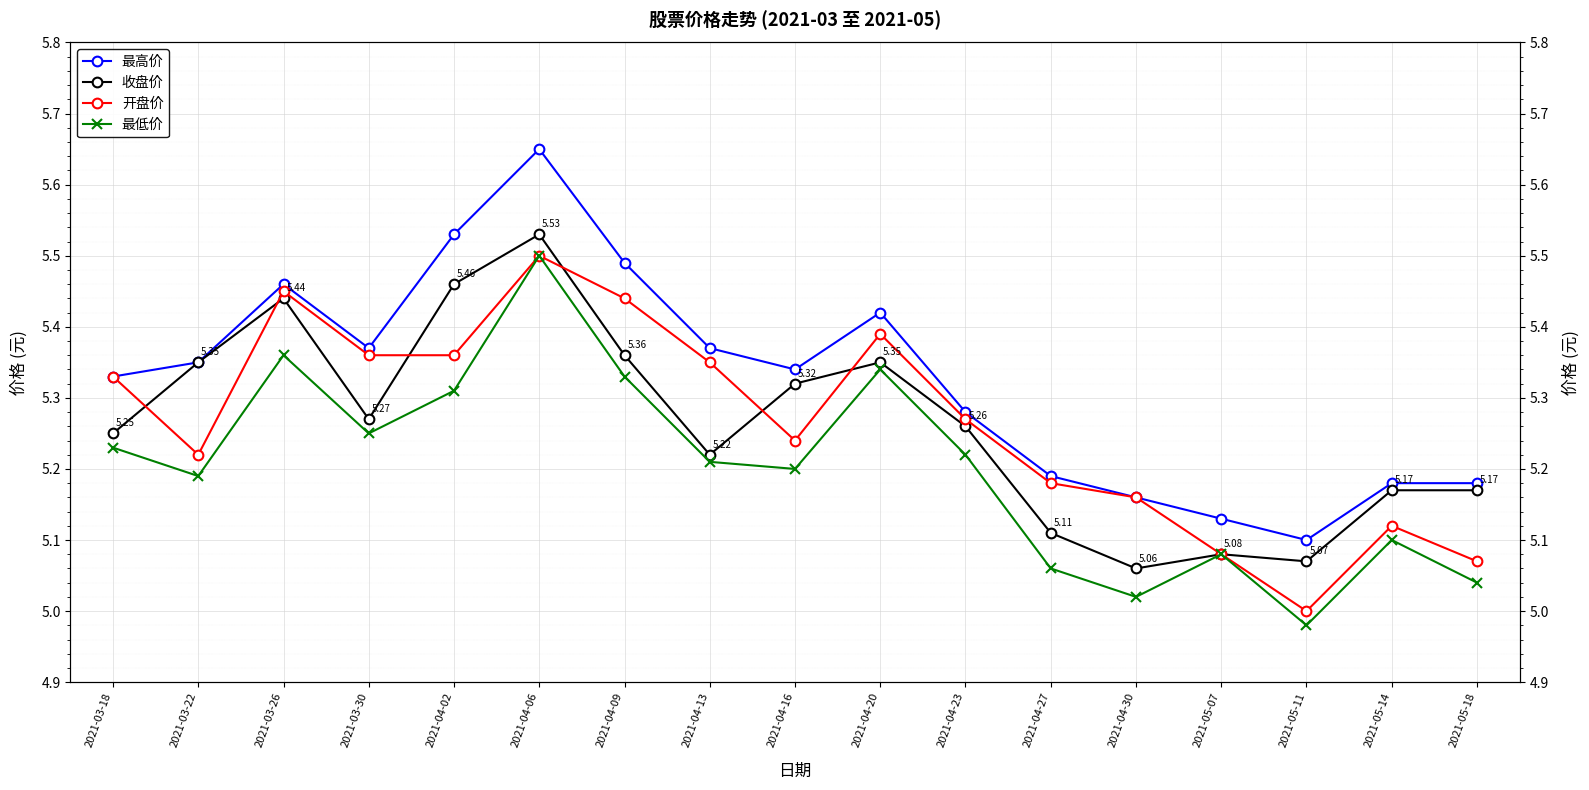

How many values in the 开盘价 series exceed 5?

16